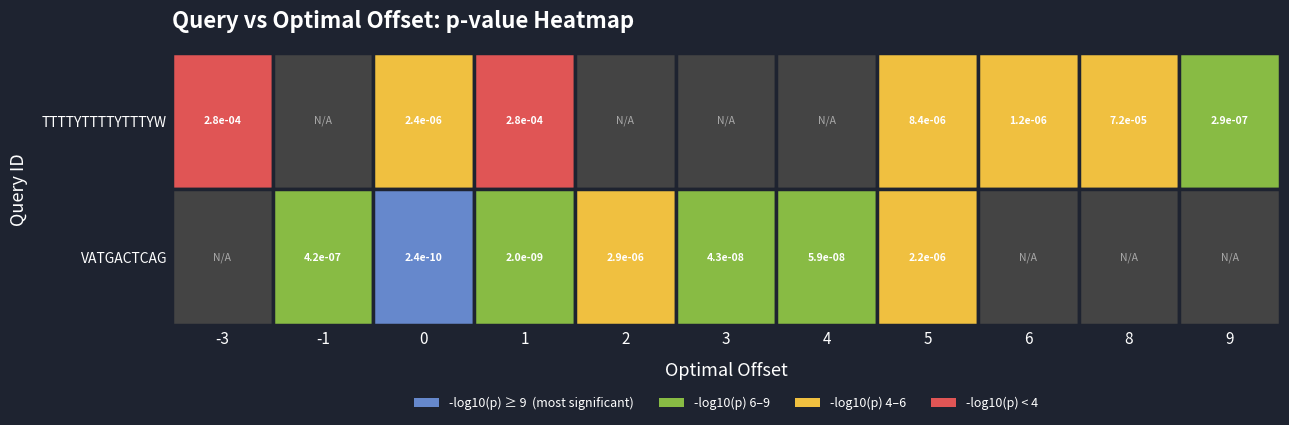

Is the value of VATGACTCAG at 0 greater than the value of TTTTYTTTTYTTTYW at -3?

No